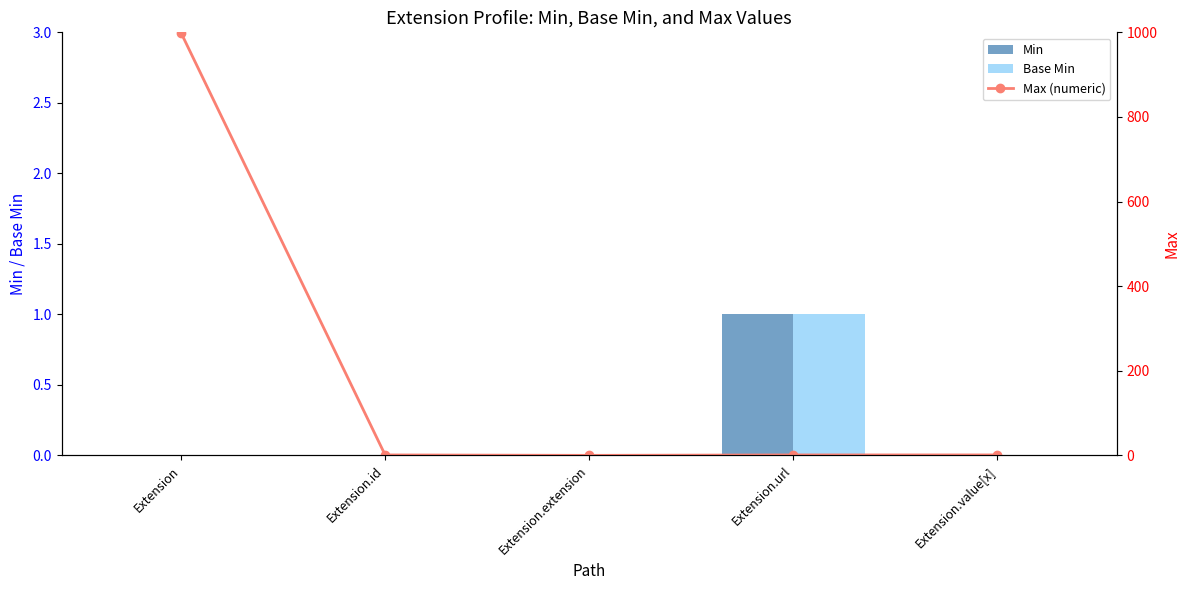

How many values in Min are above zero?

1